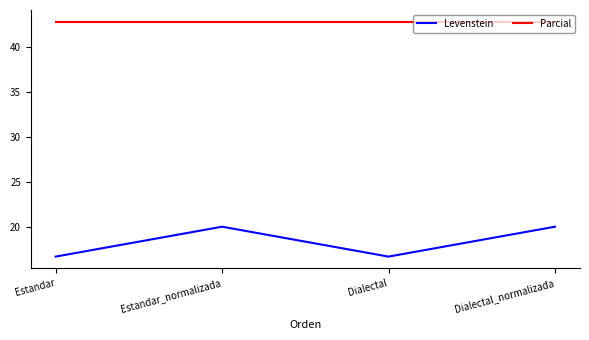

At which category does Levenstein reach its first local peak?

Estandar_normalizada